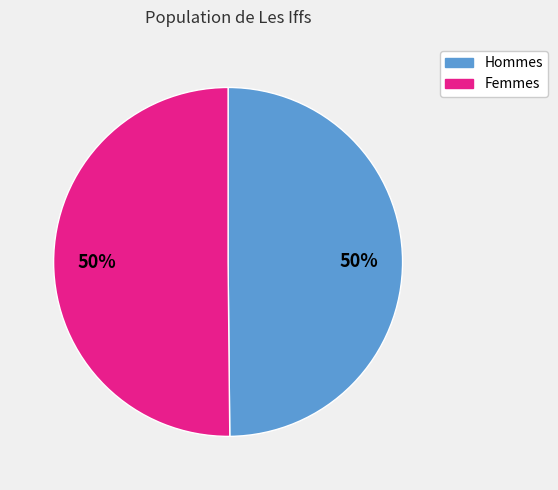

To the nearest percent, what is the average slice percentage?

50%